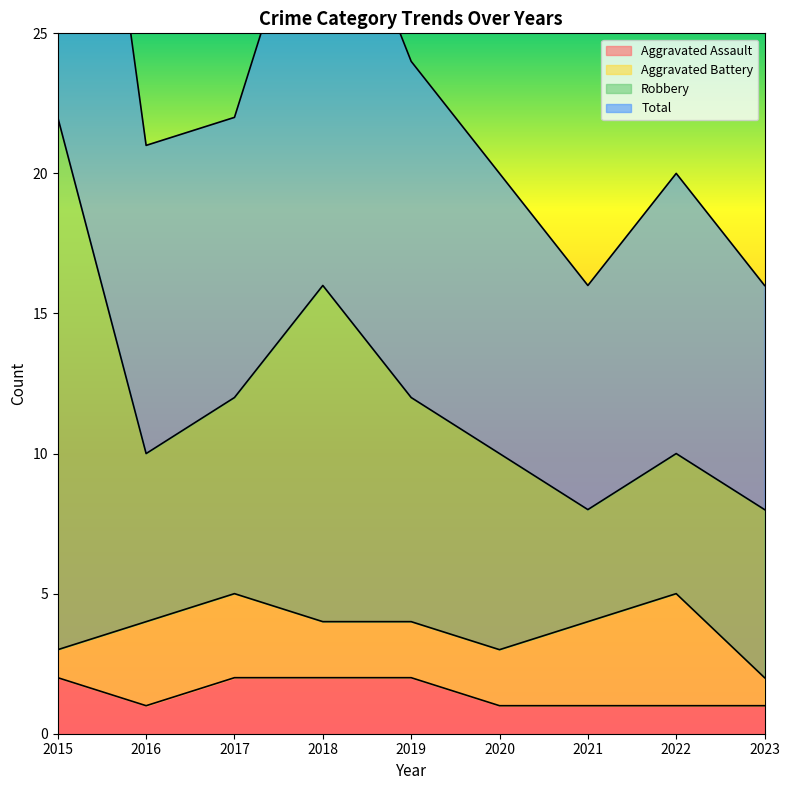

The value of Aggravated Assault at 2016 is 1. True or false?

True